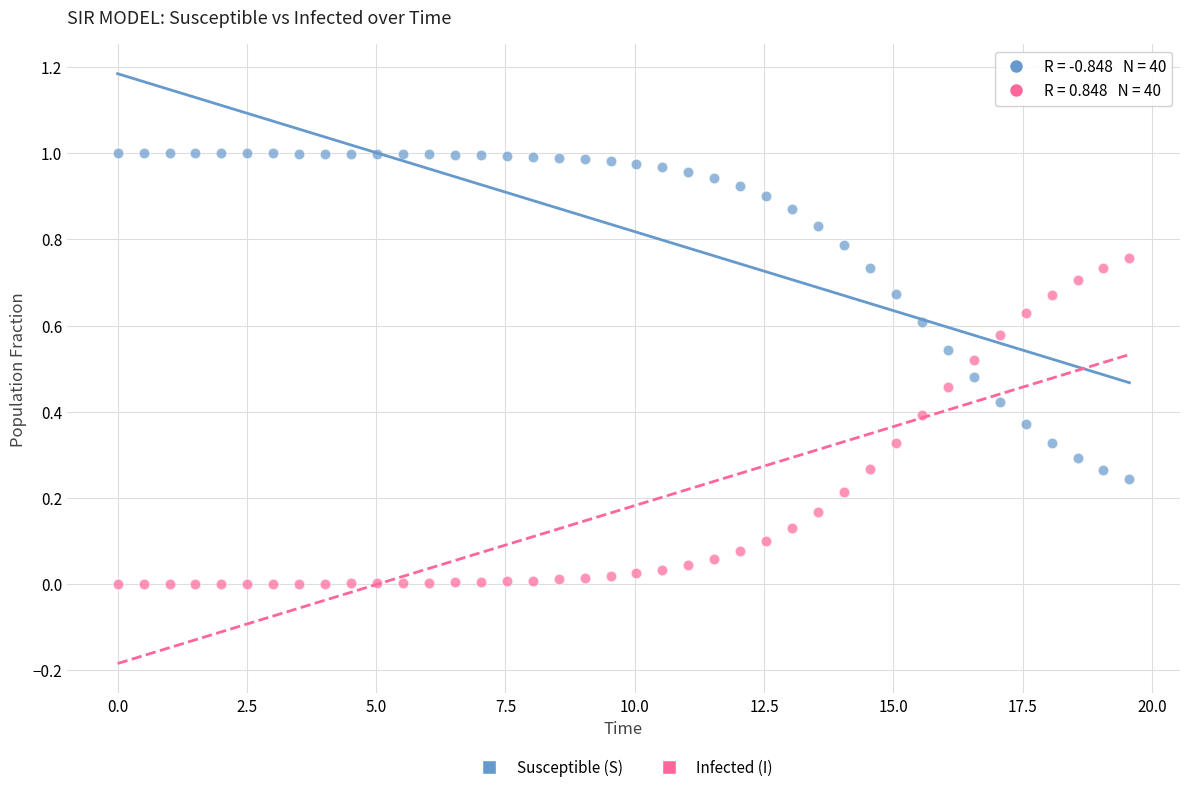

What is the X range (max minus min) for the scatter plot?

19.6